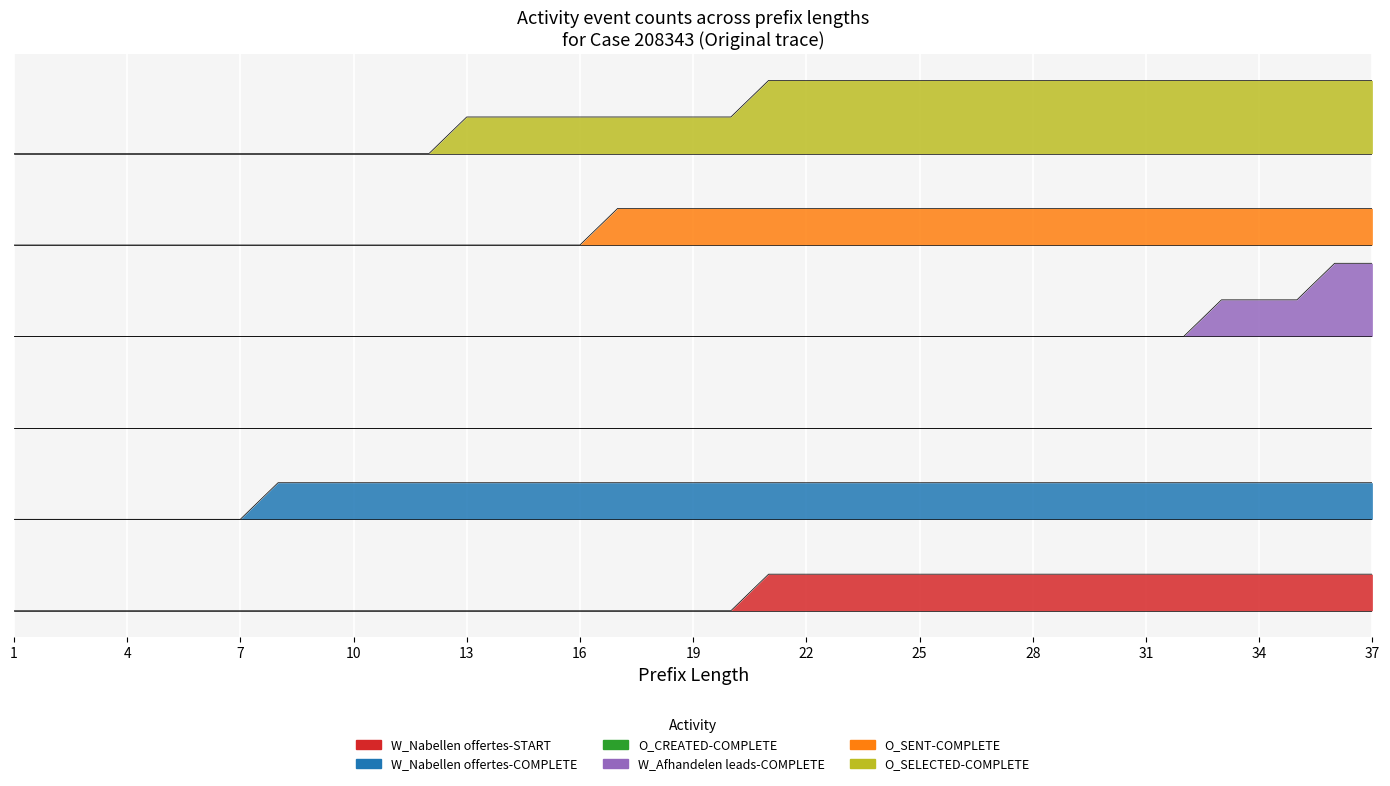

Which series has the widest spread of values?

W_Afhandelen leads-COMPLETE